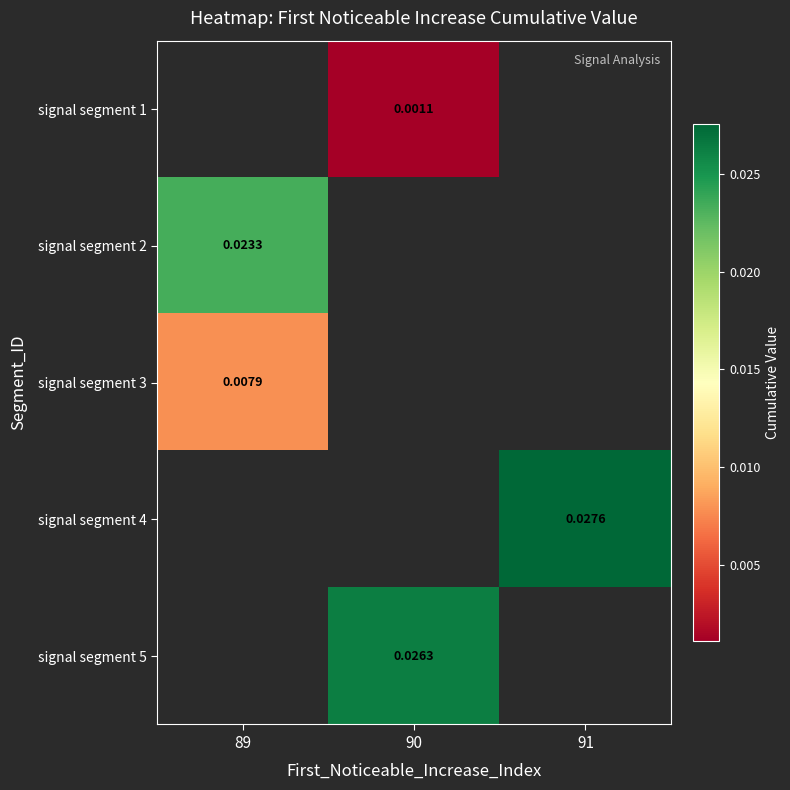

The value of signal segment 5 at 90 is 0.0. True or false?

True